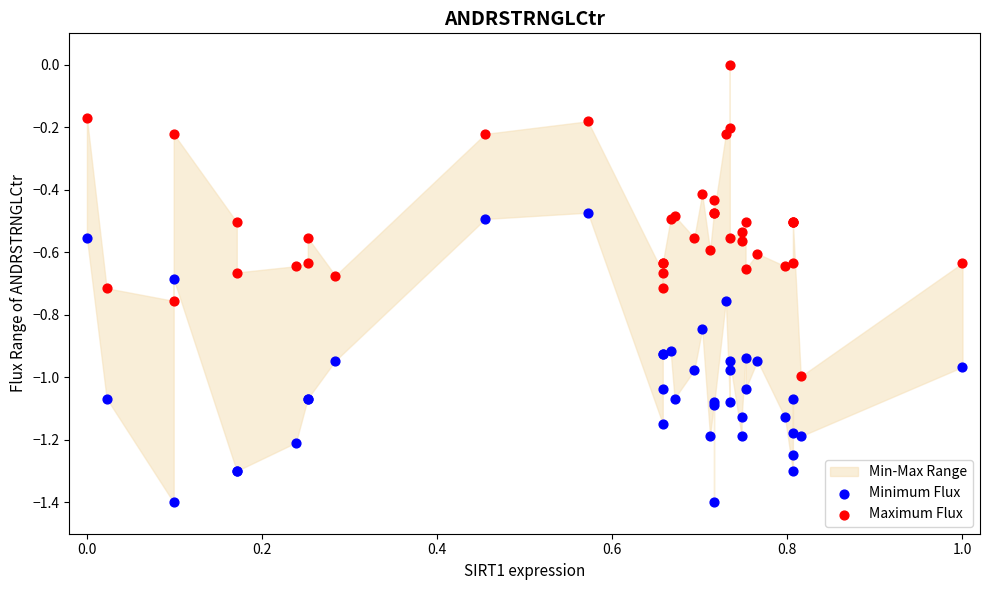

What is the X range (max minus min) for the scatter plot?

1.0